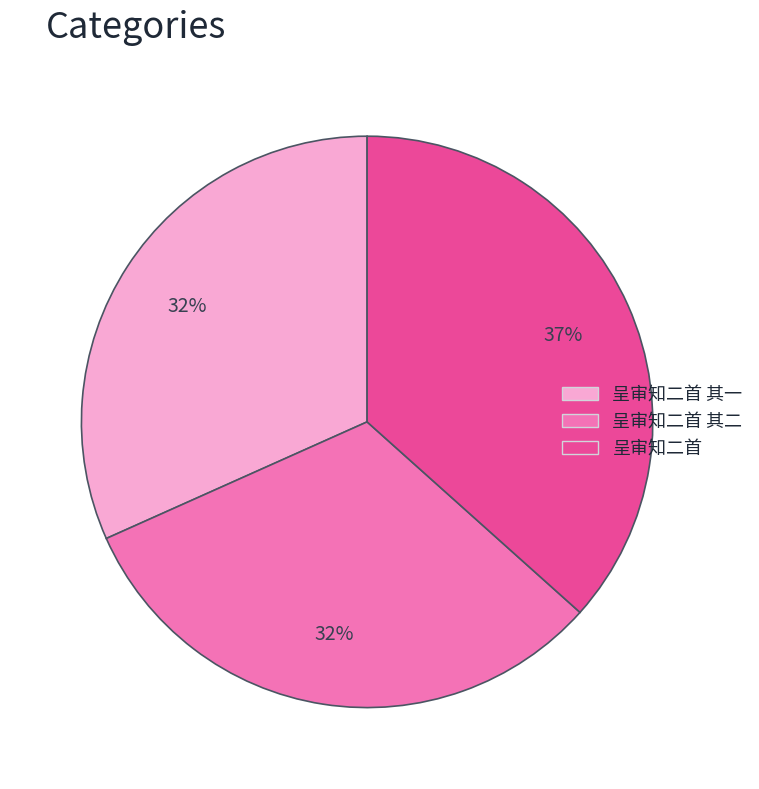

Does any single category account for the majority?

No